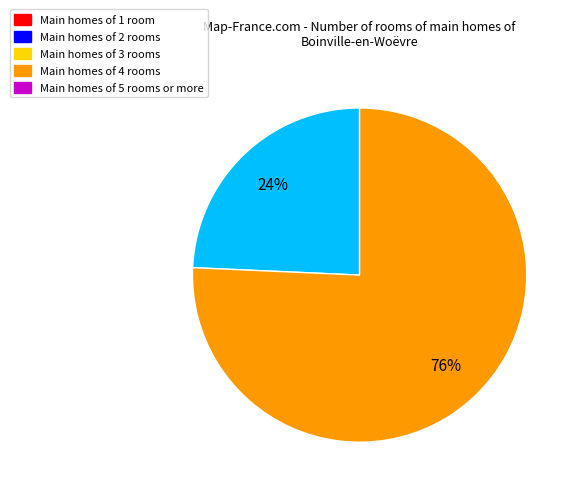

How many slices are in this pie chart?

2